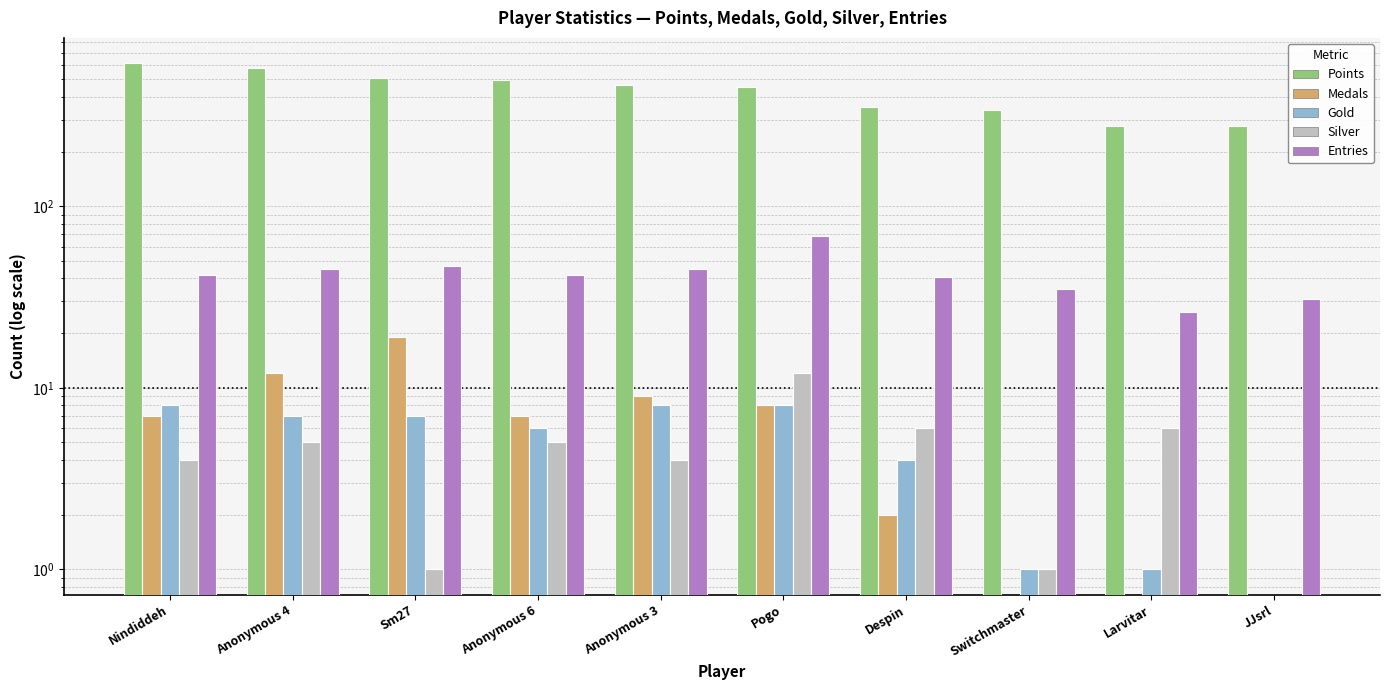

Reading left to right, list all the values displayed in this chart.

Points: Nindiddeh=614	Anonymous 4=579	Sm27=511	Anonymous 6=497	Anonymous 3=464	Pogo=453	Despin=353	Switchmaster=339	Larvitar=277	JJsrl=277
Medals: Nindiddeh=7	Anonymous 4=12	Sm27=19	Anonymous 6=7	Anonymous 3=9	Pogo=8	Despin=2	Switchmaster=0	Larvitar=0	JJsrl=0
Gold: Nindiddeh=8	Anonymous 4=7	Sm27=7	Anonymous 6=6	Anonymous 3=8	Pogo=8	Despin=4	Switchmaster=1	Larvitar=1	JJsrl=0
Silver: Nindiddeh=4	Anonymous 4=5	Sm27=1	Anonymous 6=5	Anonymous 3=4	Pogo=12	Despin=6	Switchmaster=1	Larvitar=6	JJsrl=0
Entries: Nindiddeh=42	Anonymous 4=45	Sm27=47	Anonymous 6=42	Anonymous 3=45	Pogo=69	Despin=41	Switchmaster=35	Larvitar=26	JJsrl=31